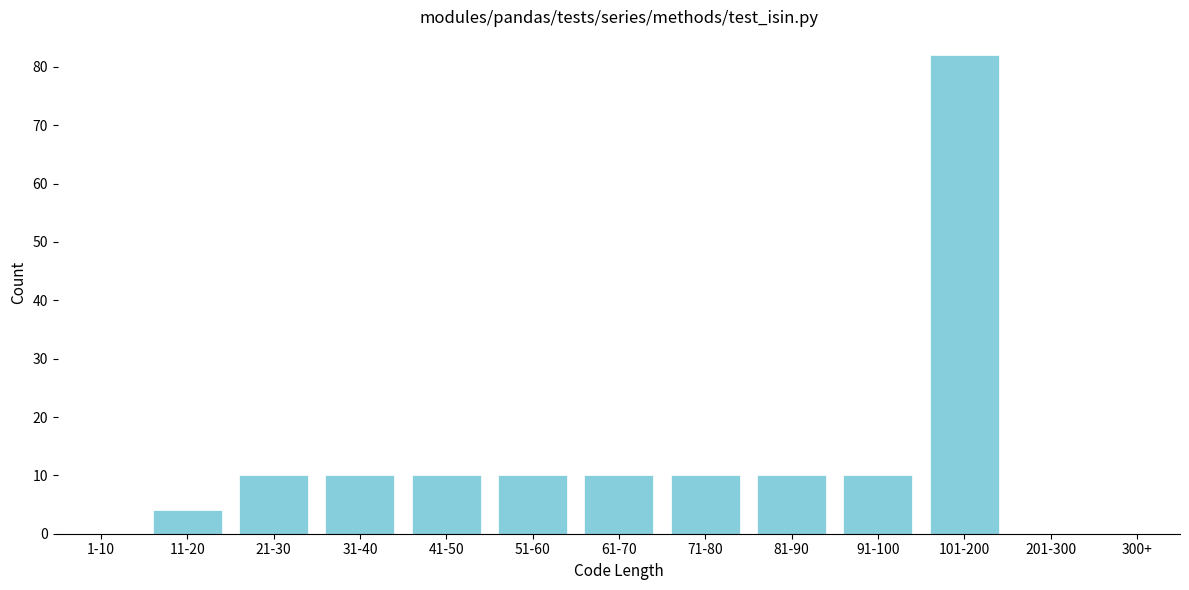

Reading left to right, what are all the values shown in this chart?

1-10=0	11-20=4	21-30=10	31-40=10	41-50=10	51-60=10	61-70=10	71-80=10	81-90=10	91-100=10	101-200=82	201-300=0	300+=0